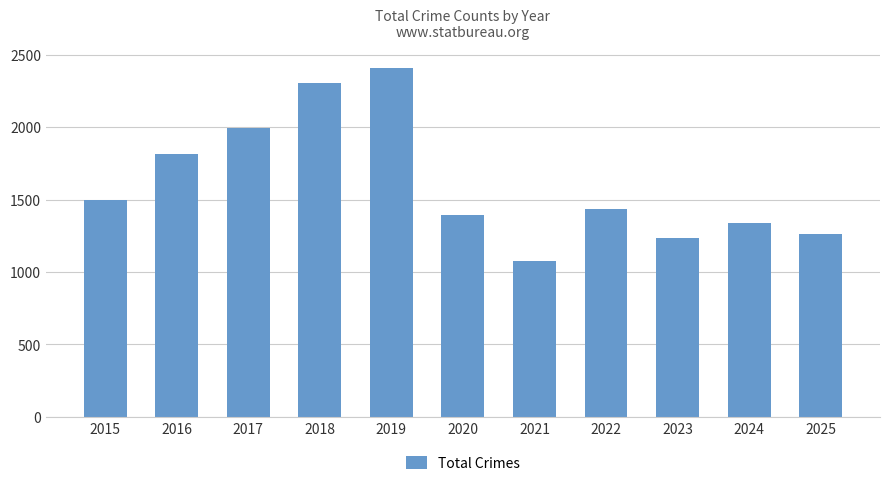

Reading left to right, transcribe all the data shown in this chart.

1497	1817	1990	2303	2408	1396	1075	1437	1231	1335	1265